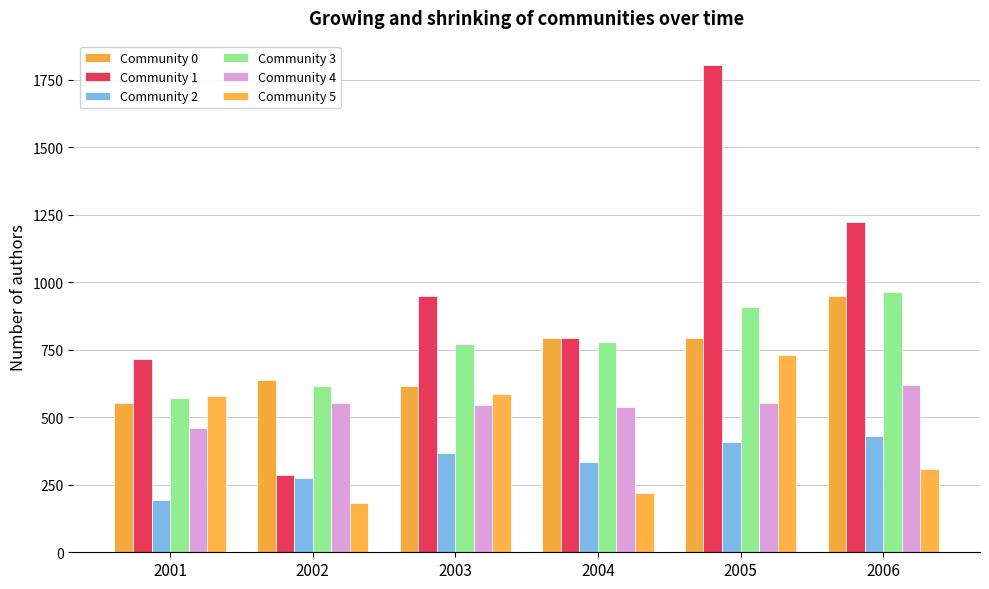

Which series changed the most between 2003 and 2004?

Community 5